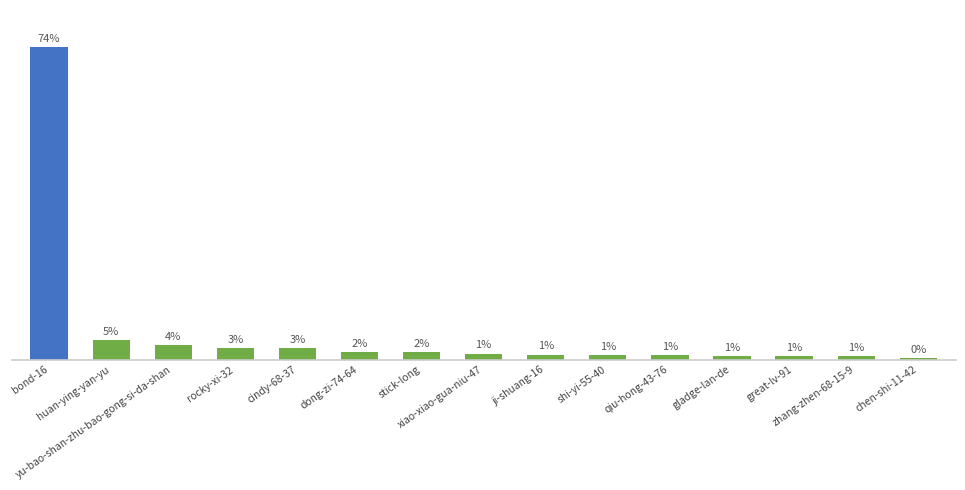

Does the chart contain any negative values?

No